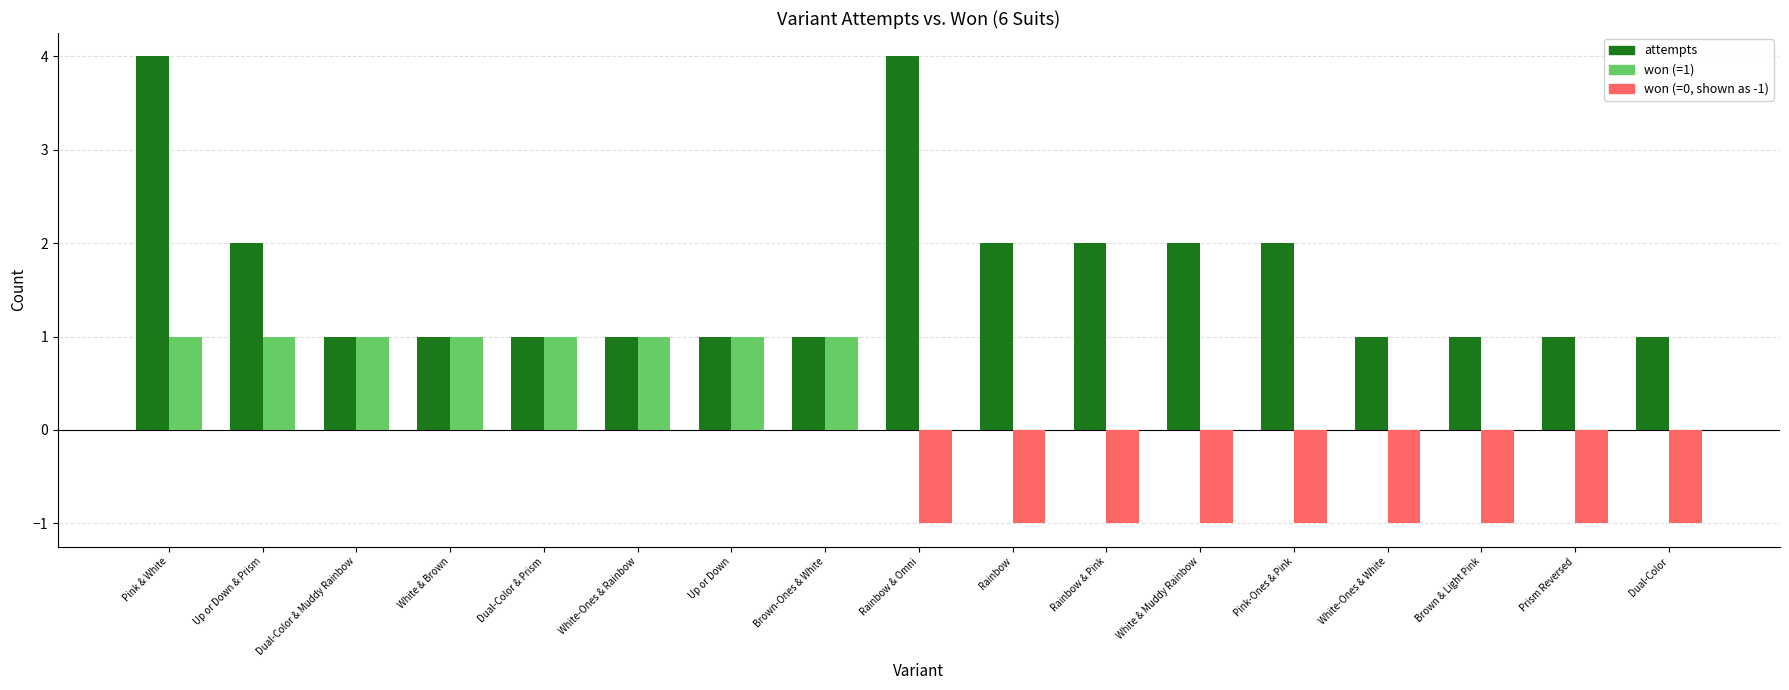

List the labels in order of value, largest first.

Pink & White, Rainbow & Omni, Up or Down & Prism, Rainbow, Rainbow & Pink, White & Muddy Rainbow, Pink-Ones & Pink, Dual-Color & Muddy Rainbow, White & Brown, Dual-Color & Prism, White-Ones & Rainbow, Up or Down, Brown-Ones & White, White-Ones & White, Brown & Light Pink, Prism Reversed, Dual-Color